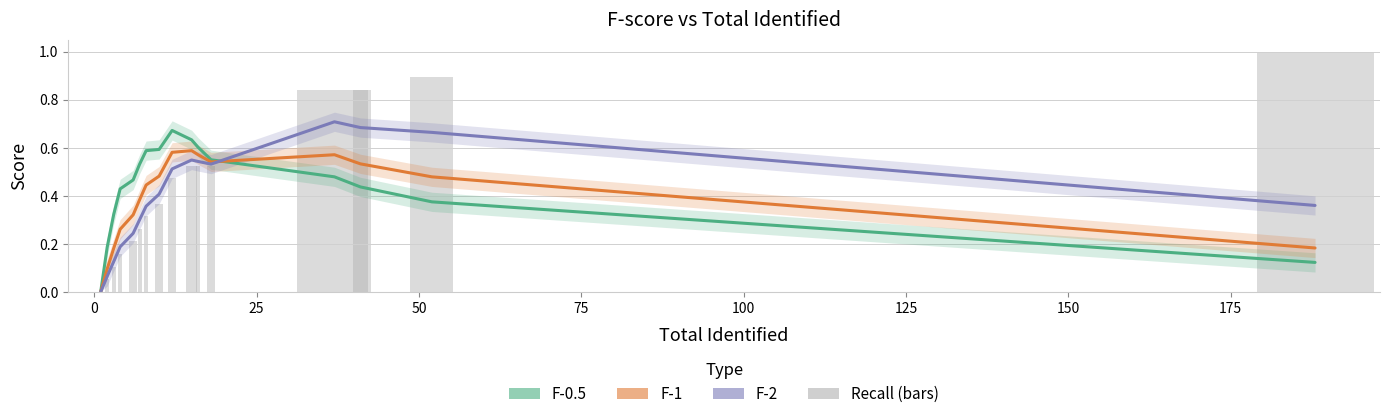

What is the value of the F-0.5 bar at the 5th from the left?

0.5